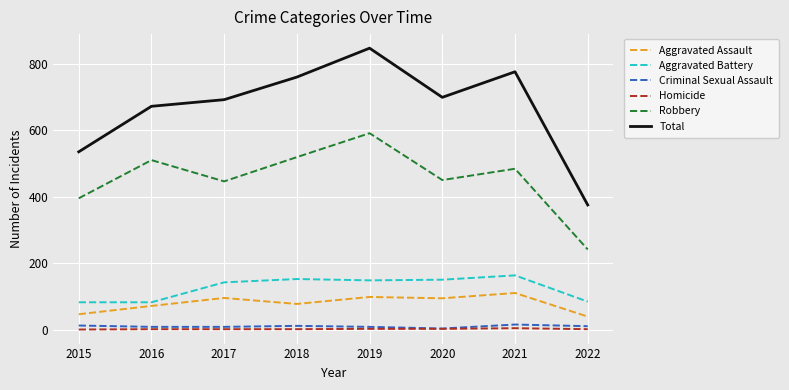

True or false: Total has a value of 760 at 2018.

True